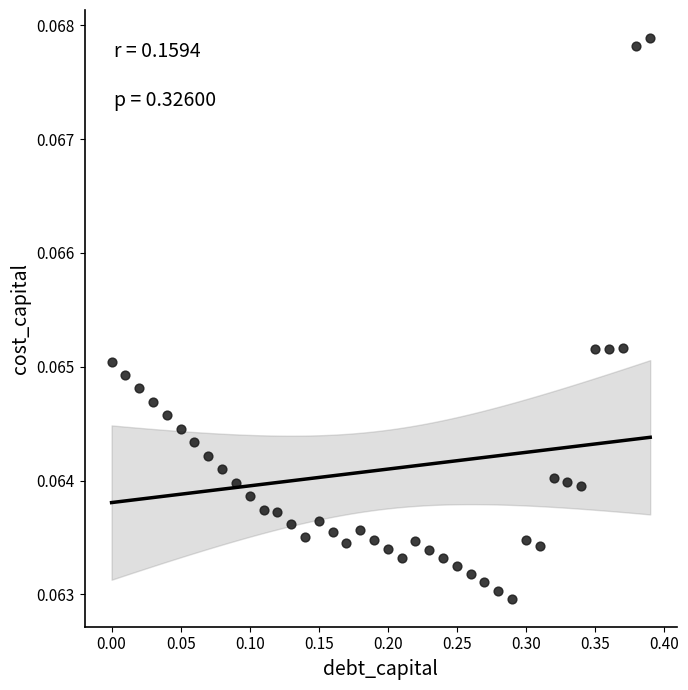

What is the range of X values (max minus min)?

0.4